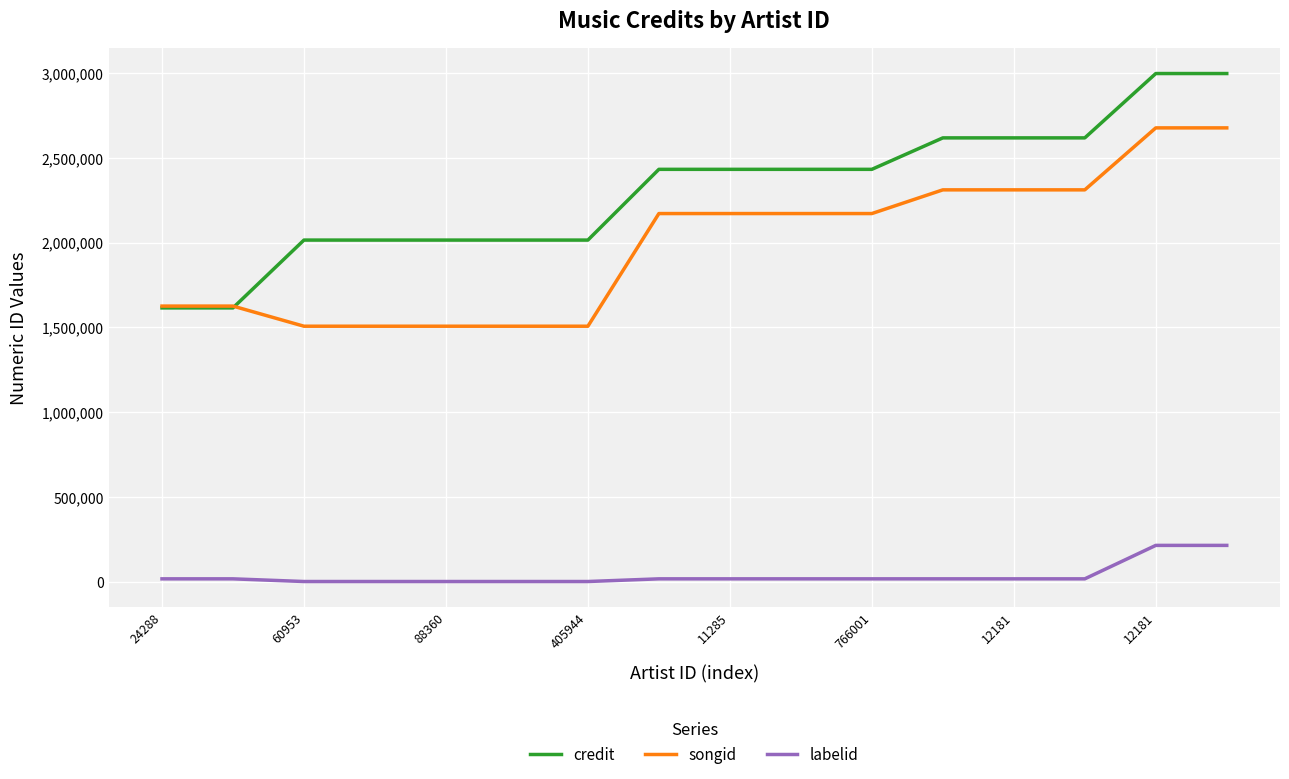

Which series has the widest spread of values?

credit